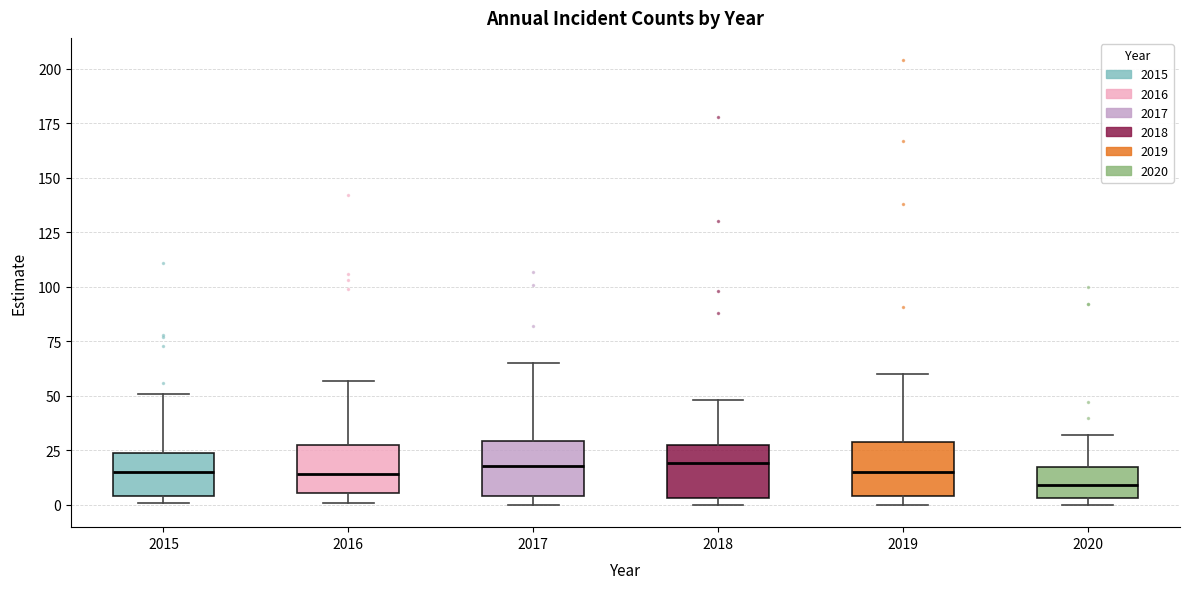

Where does the median line of the box at x = 2016 sit on the y-axis? The values are not printed on the chart, so give them approximately, as read against the axis.

15